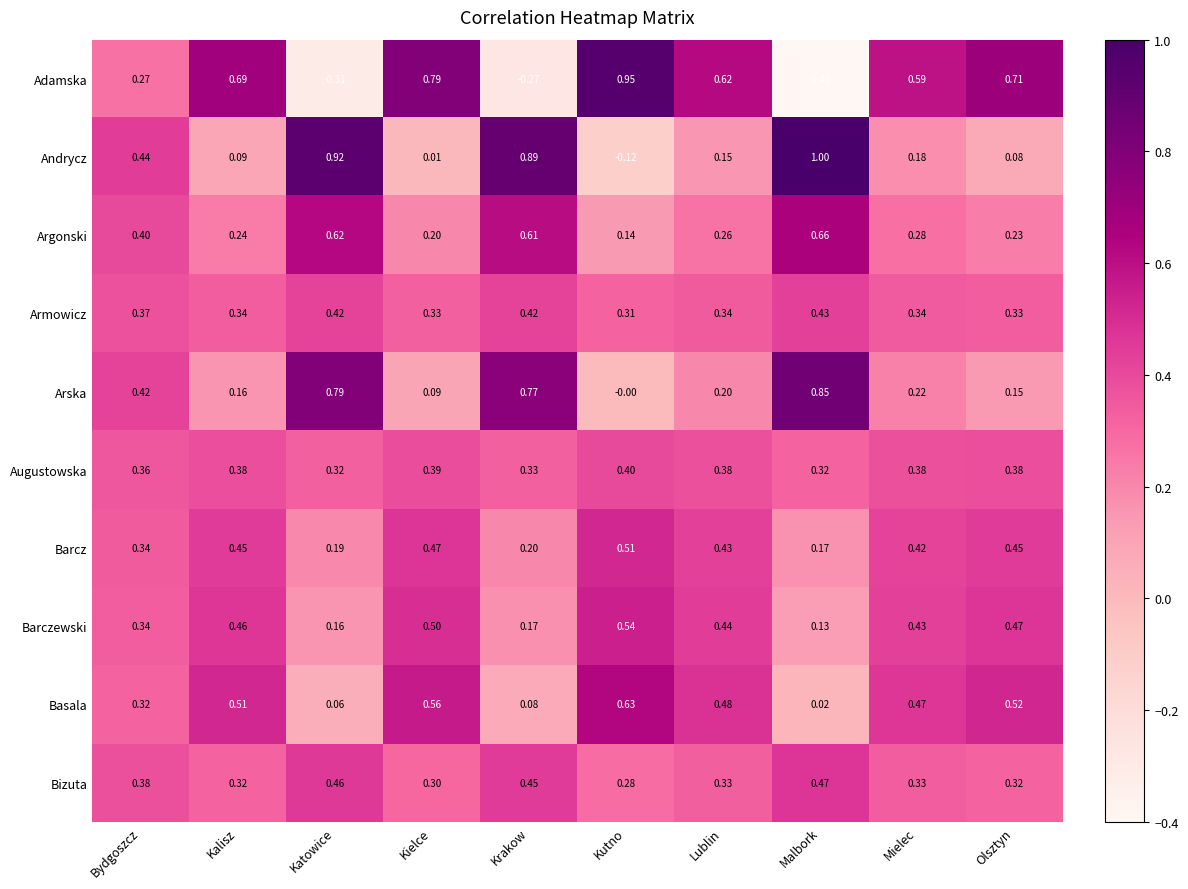

List the series in order of their peak value, lowest first.

Augustowska, Armowicz, Bizuta, Barcz, Barczewski, Basala, Argonski, Arska, Adamska, Andrycz